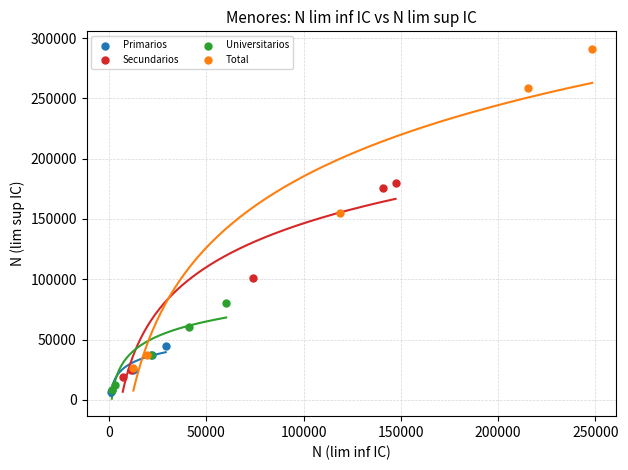

Which series contains the highest Y value?

Total